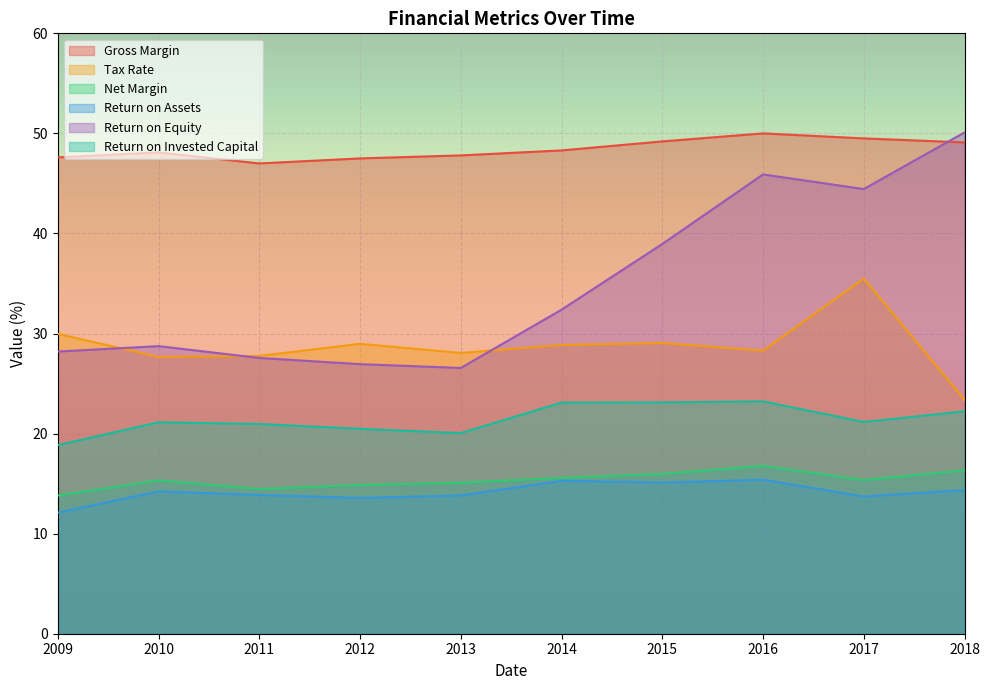

At which category does the chart reach its peak across all series?

2018